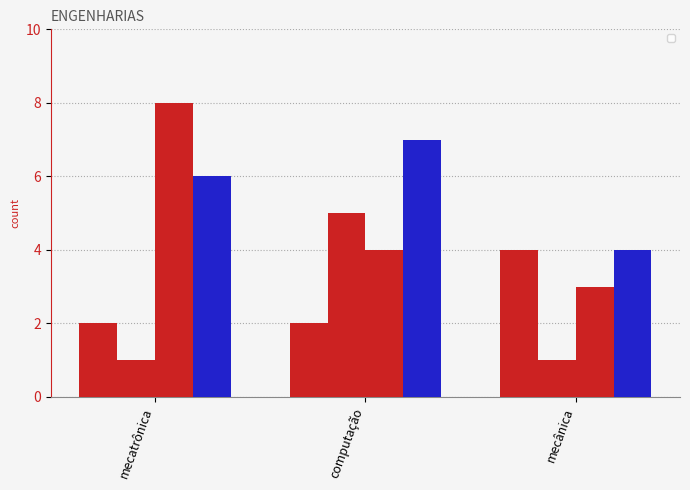

The value of _2018 at computação is 5. True or false?

False